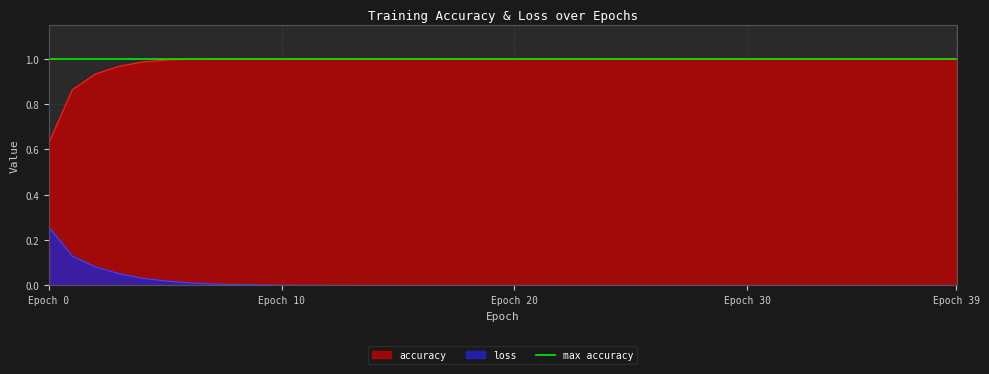

Reading left to right, transcribe all the data shown in this chart.

accuracy: 0.6	0.9	0.9	1.0	1.0	1.0	1.0	1.0	1.0	1.0	1.0	1.0	1.0	1.0	1.0	1.0	1.0	1.0	1.0	1.0	1.0	1.0	1.0	1.0	1.0	1.0	1.0	1.0	1.0	1.0	1.0	1.0	1.0	1.0	1.0	1.0	1.0	1.0	1.0	1.0
loss: 0.3	0.1	0.1	0.1	0.0	0.0	0.0	0.0	0.0	0.0	0.0	0.0	0.0	0.0	0.0	0.0	0.0	0.0	0.0	0.0	0.0	0.0	0.0	0.0	0.0	0.0	0.0	0.0	0.0	0.0	0.0	0.0	0.0	0.0	0.0	0.0	0.0	0.0	0.0	0.0